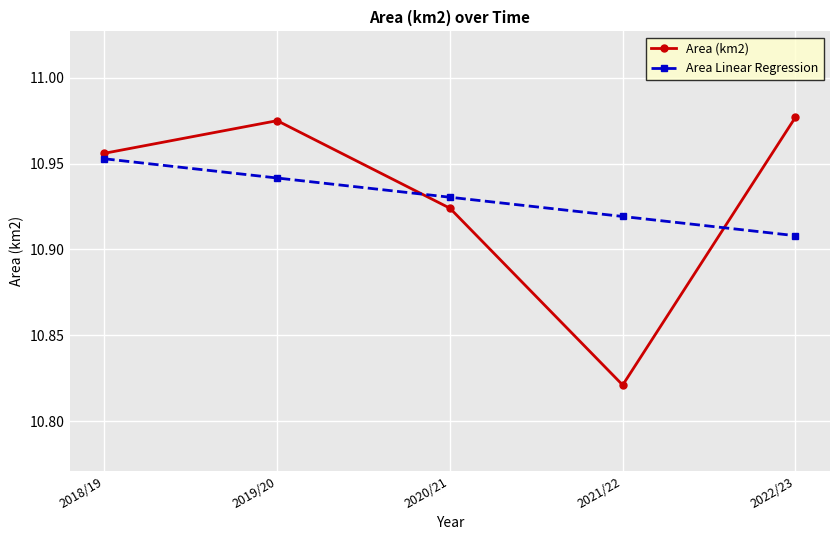

Which category has the lowest value in the Area (km2) series?

2021/22